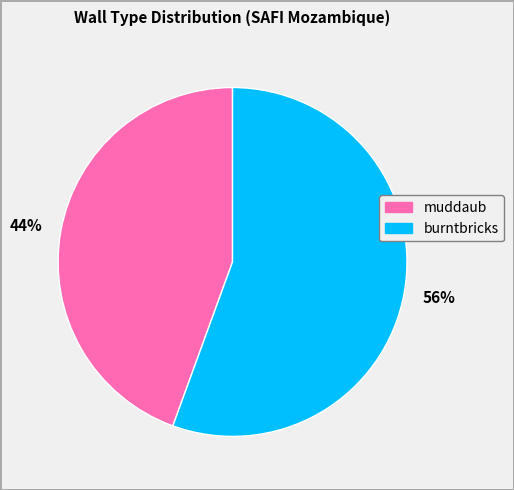

Is it true that muddaub is 54% of the pie?

False